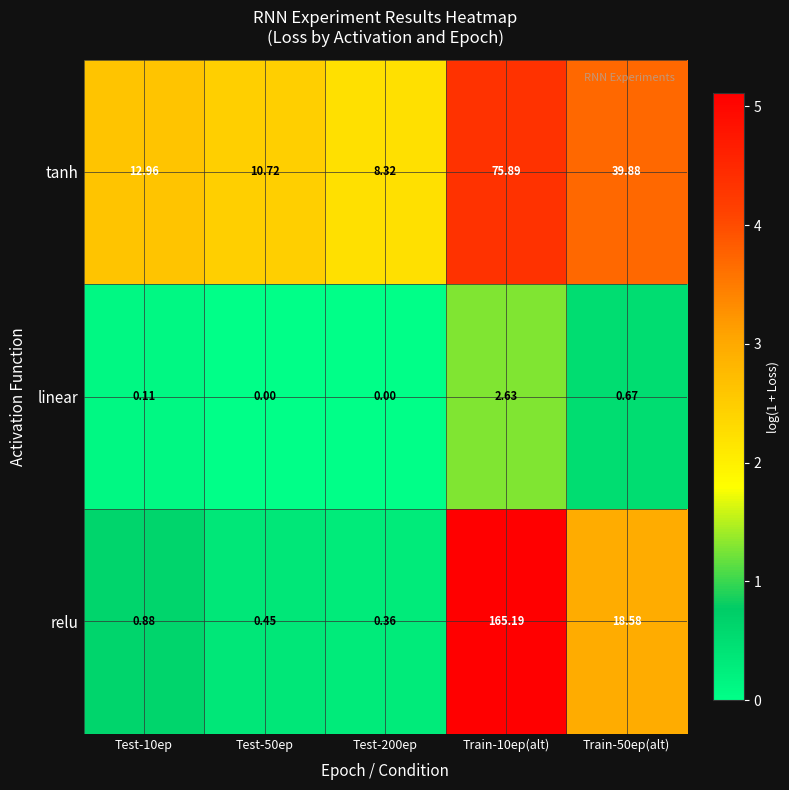

At how many categories does at least one series exceed 1?

5